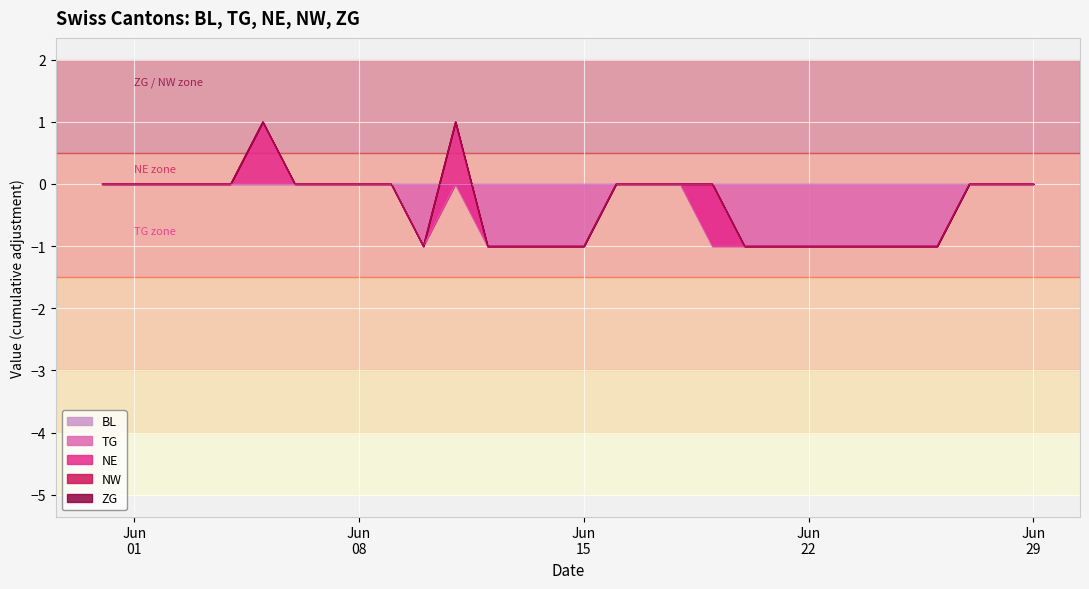

What are all the series names shown in the legend?

BL, TG, NE, NW, ZG